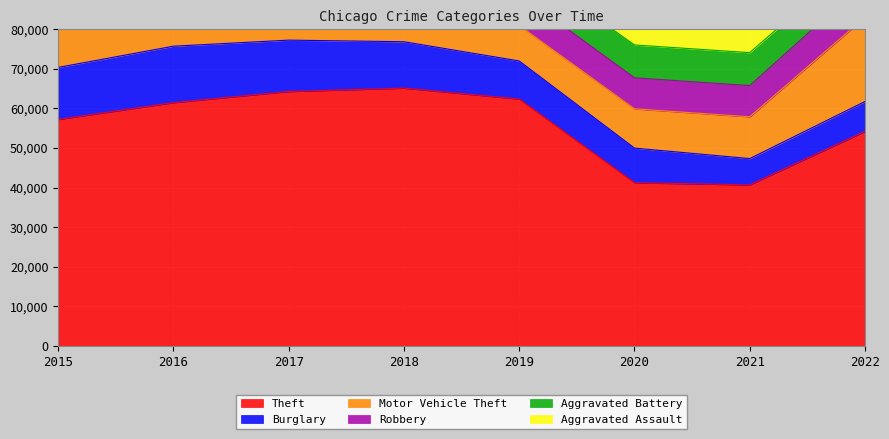

Reading right to left, transcribe all the data shown in this chart.

Theft: 54193	40681	41234	62364	65124	64276	61465	57217
Burglary: 7548	6636	8733	9617	11717	12970	14251	13138
Motor Vehicle Theft: 21280	10561	9919	8957	9958	11332	11249	10045
Robbery: 8942	7889	7844	7968	9639	11848	11917	9596
Aggravated Battery: 7463	8323	8297	7835	7718	7821	8063	7005
Aggravated Assault: 7251	7220	6249	5834	5982	5779	5697	4471